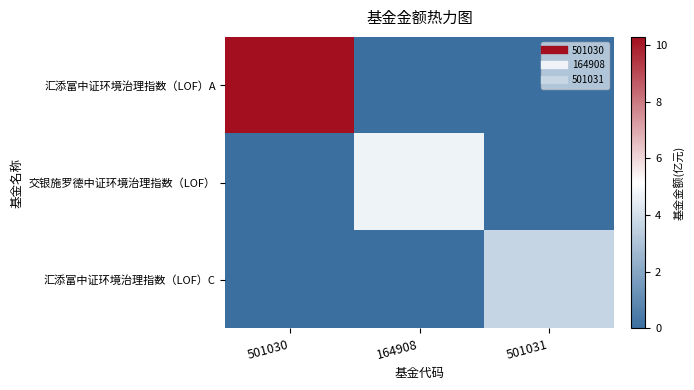

Which series changed the most between 164908 and 501031?

交银施罗德中证环境治理指数（LOF）